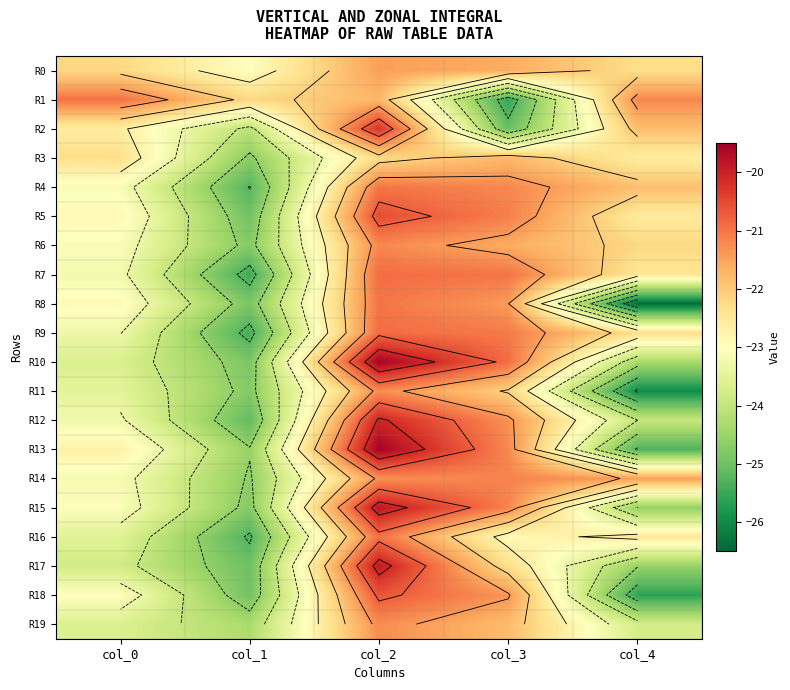

At how many categories does at least one series exceed -26?

5